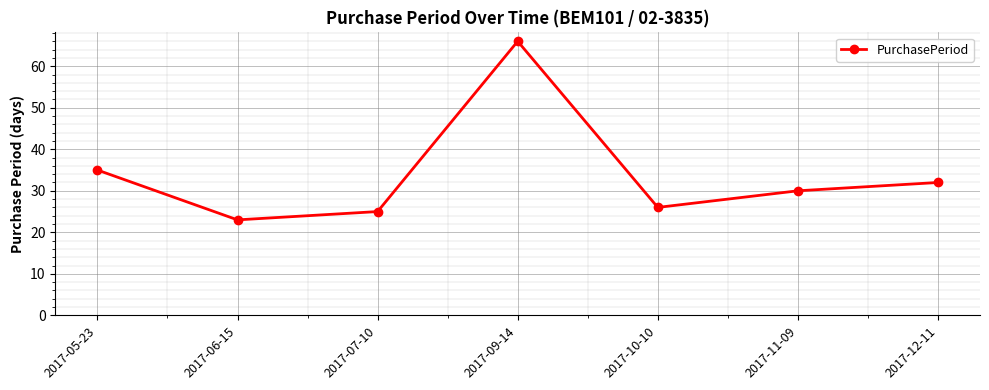

What is the smallest value displayed?

23